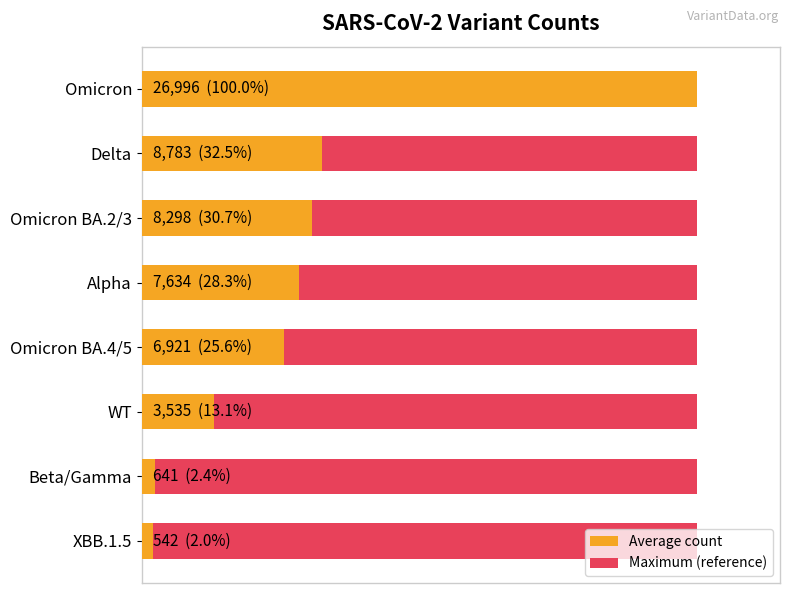

What is the minimum value for Average count?

542.0